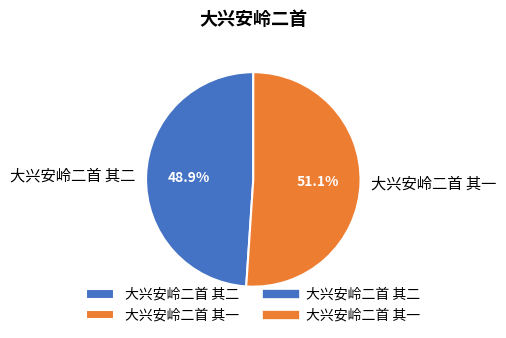

Count the number of slices in the pie.

2